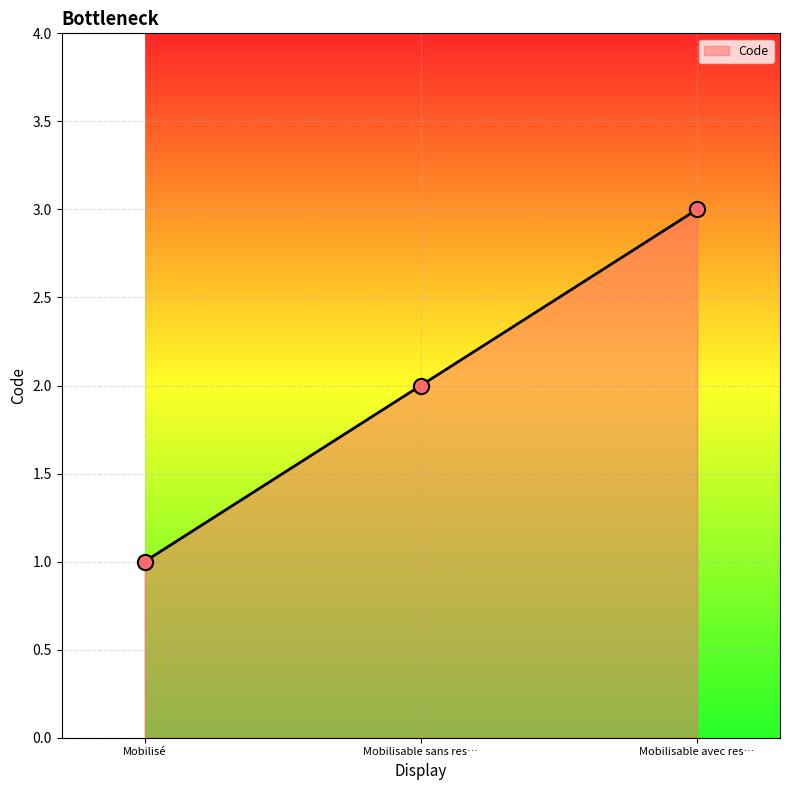

Approximately how many times larger is the value at Mobilisable avec res… compared to Mobilisé?

3.0